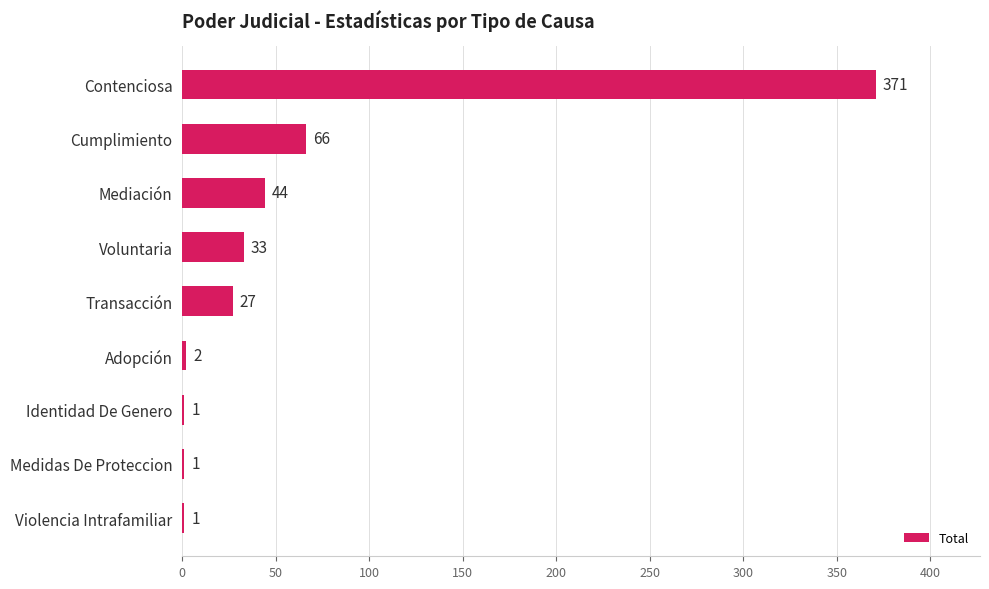

What is the change in value from Contenciosa to Voluntaria?

-338